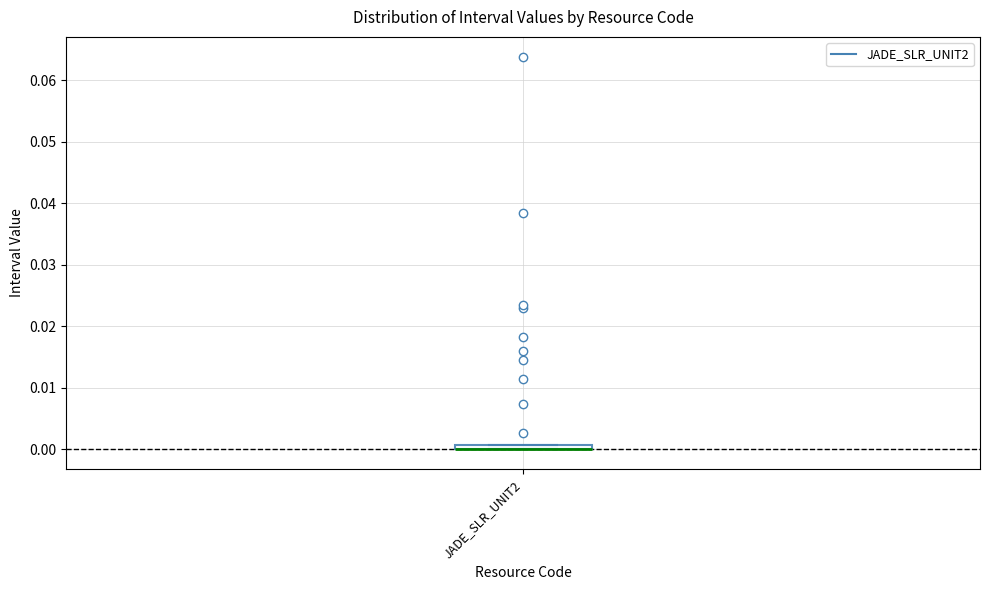

Where is the upper edge of the box for JADE_SLR_UNIT2 on the y-axis? The values are not printed on the chart, so give them approximately, as read against the axis.

0.001